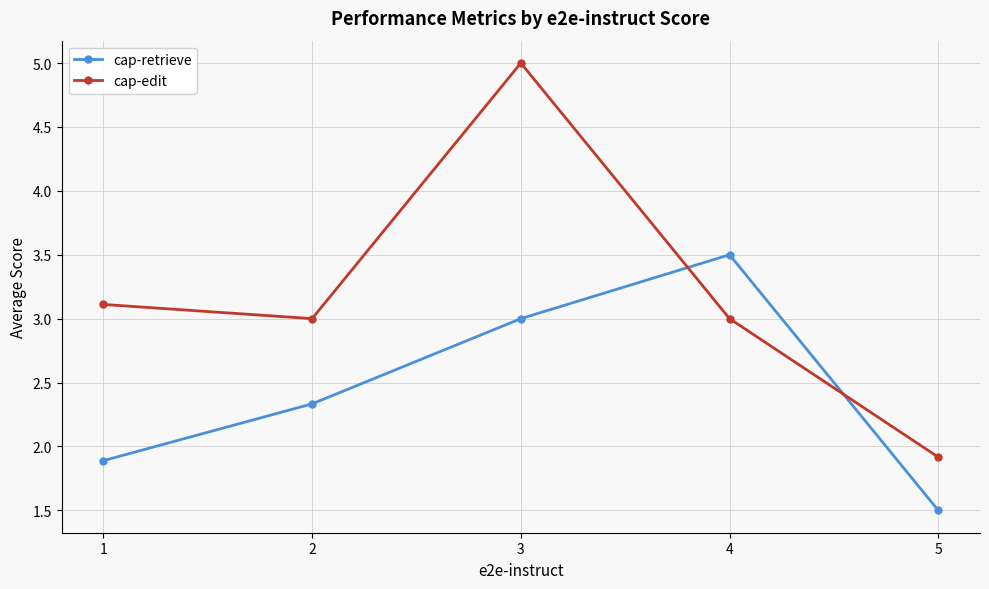

Rank the series by their maximum value, from highest to lowest.

cap-edit, cap-retrieve